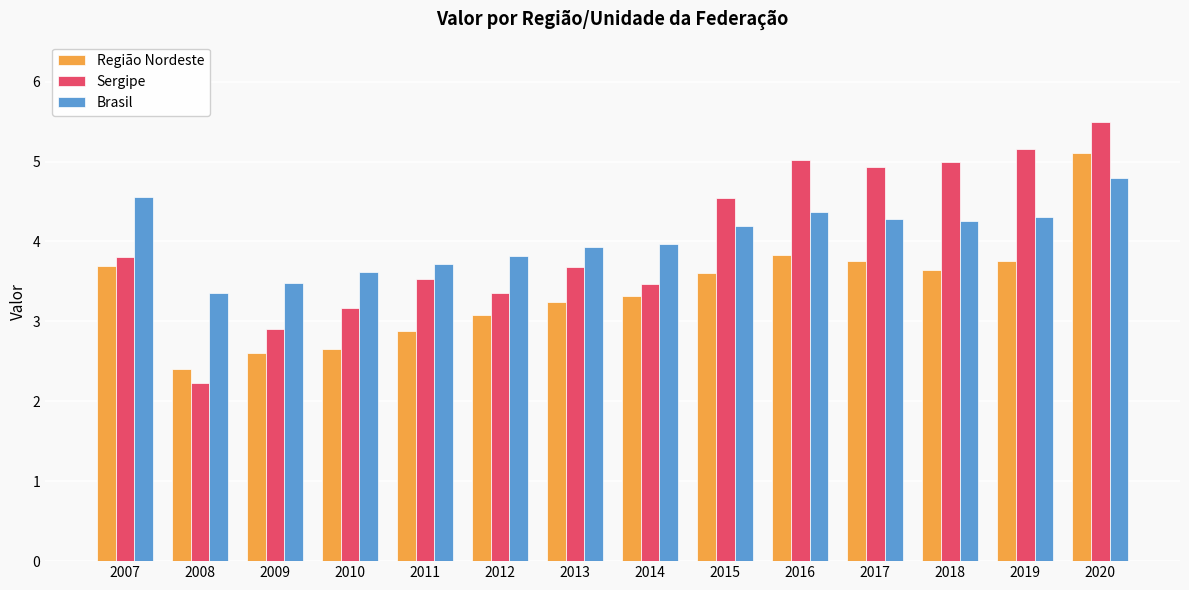

How many groups of bars are there?

14